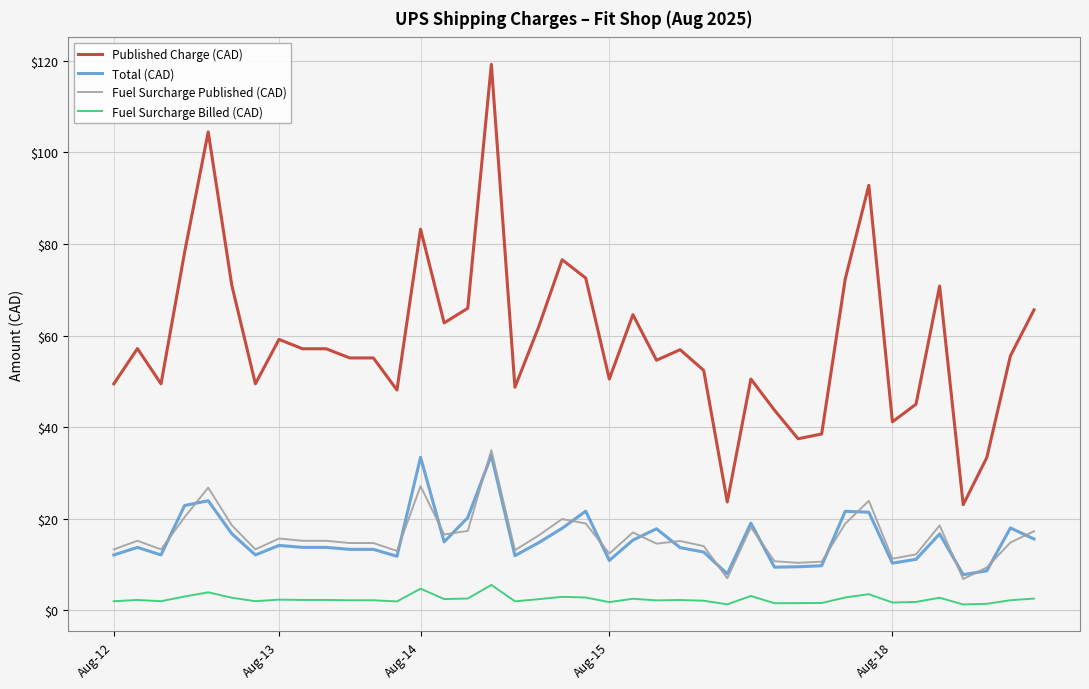

Which series has the widest spread of values?

Published Charge (CAD)